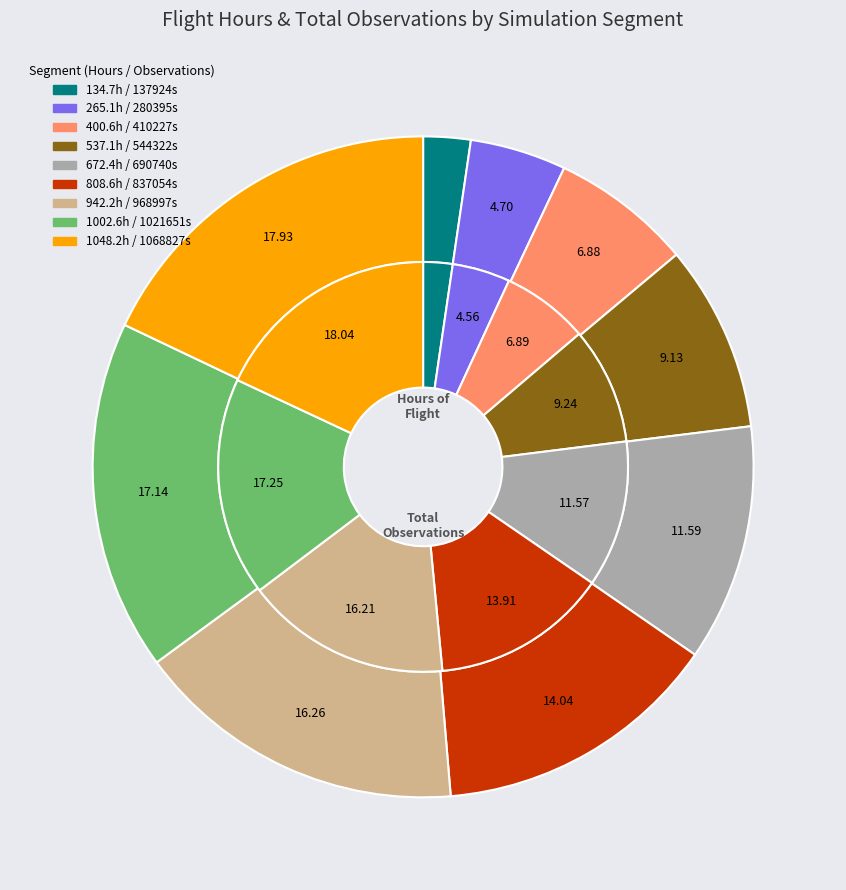

To the nearest percent, what percentage of the pie is 2?

7%